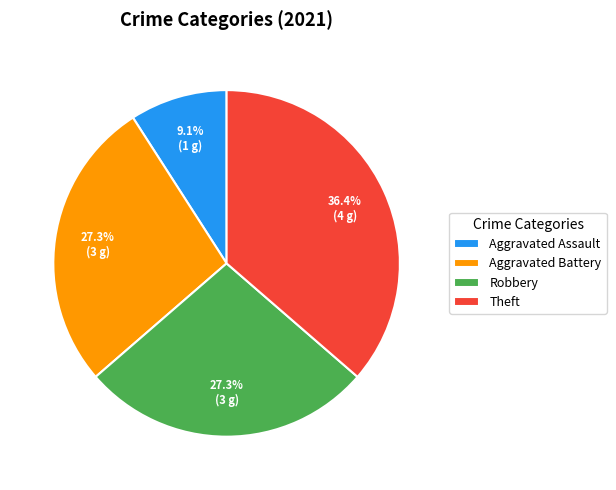

What is the smallest slice in the pie chart?

Aggravated Assault